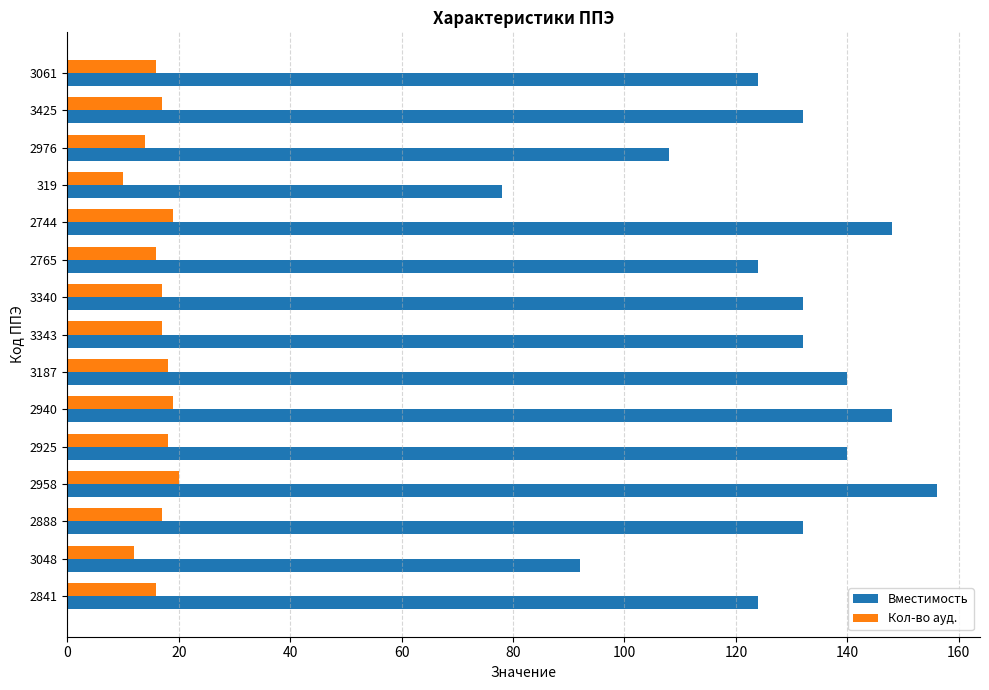

What is the average value of the Вместимость series?

127